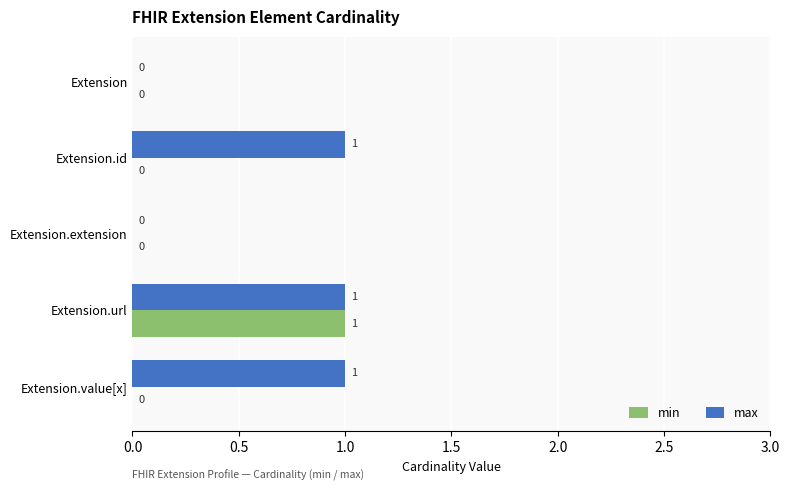

True or false: min has a value of -1 at Extension.id.

False